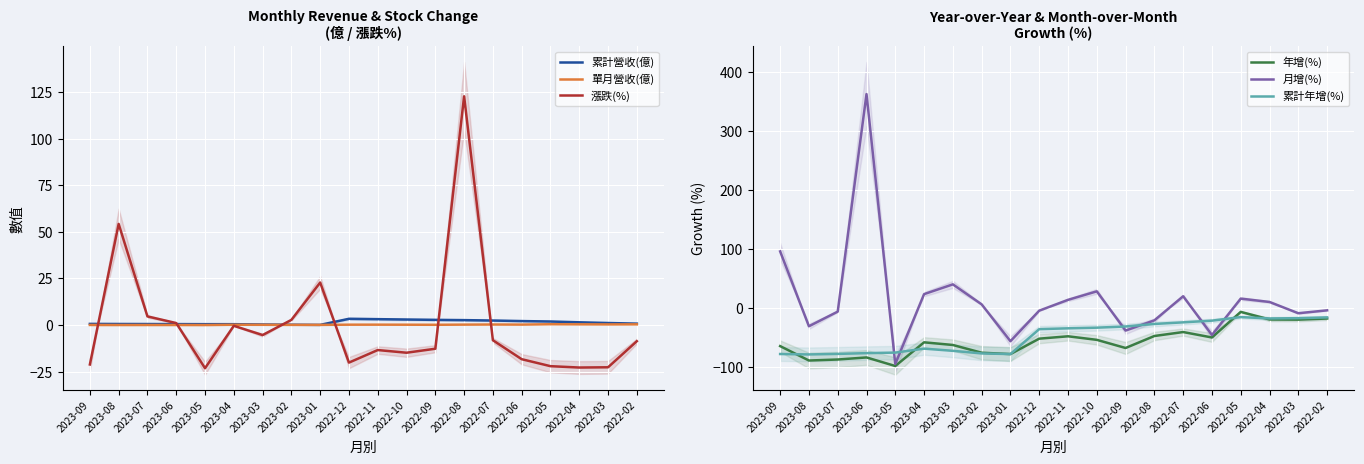

At how many categories does at least one series exceed 279?

1